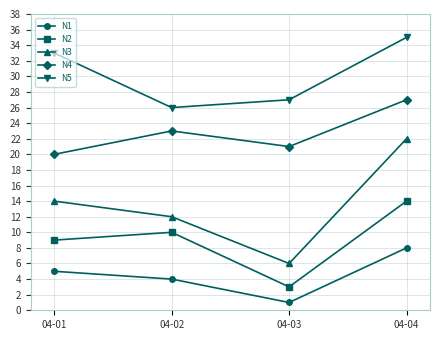

What is the difference between the highest and lowest values at 04-02?

22